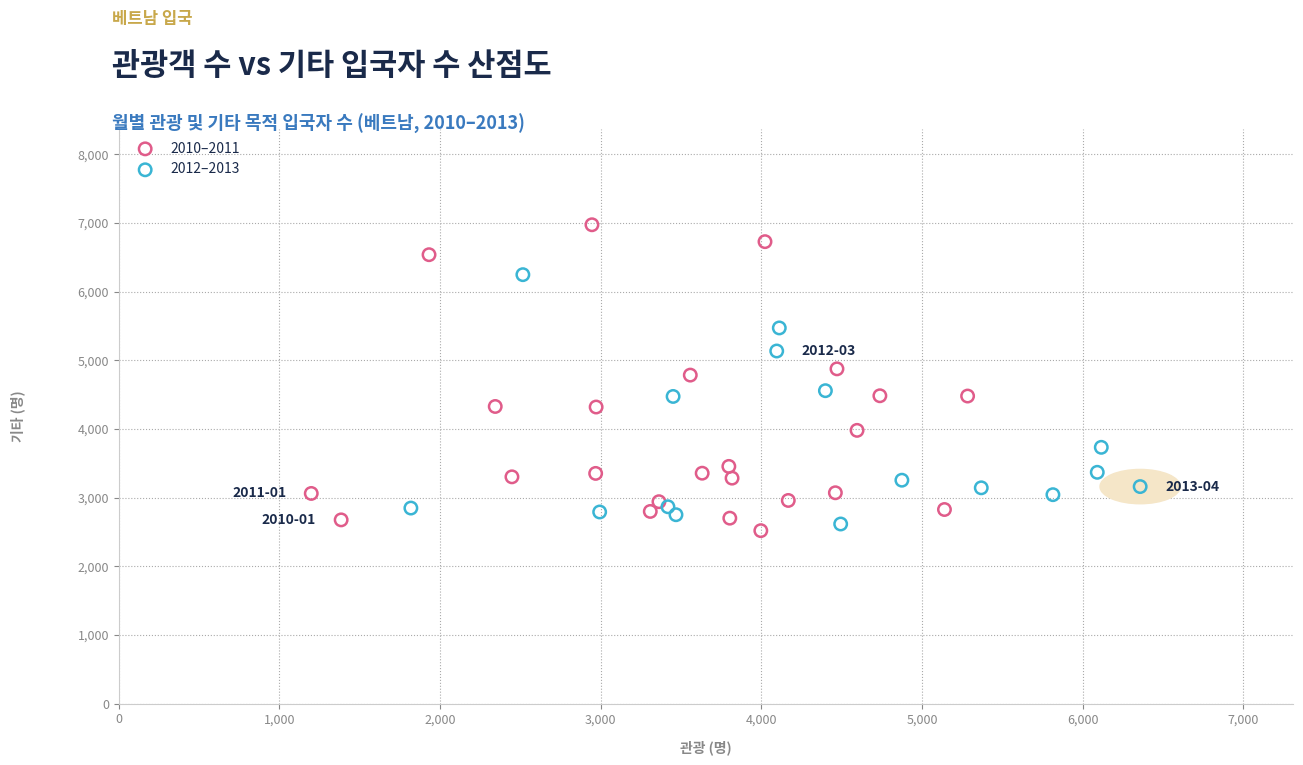

Which series has the widest spread of Y values?

2010–2011